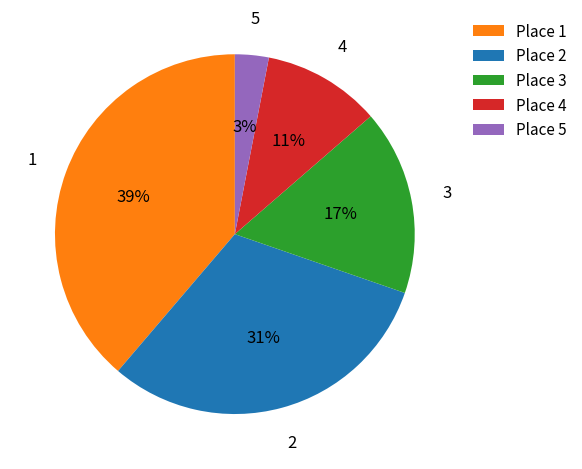

How many segments does this pie chart have?

5